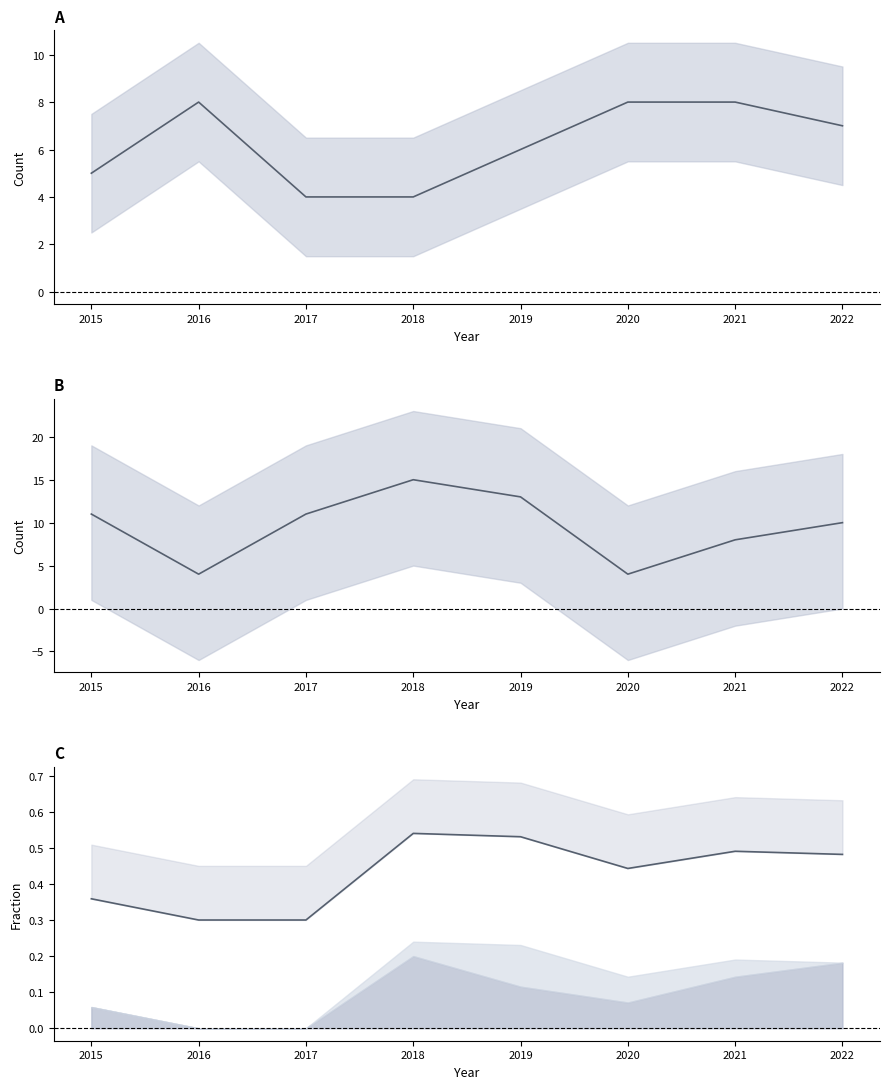

In Total fraction, how many points are lower than both neighbors (excluding endpoints)?

1